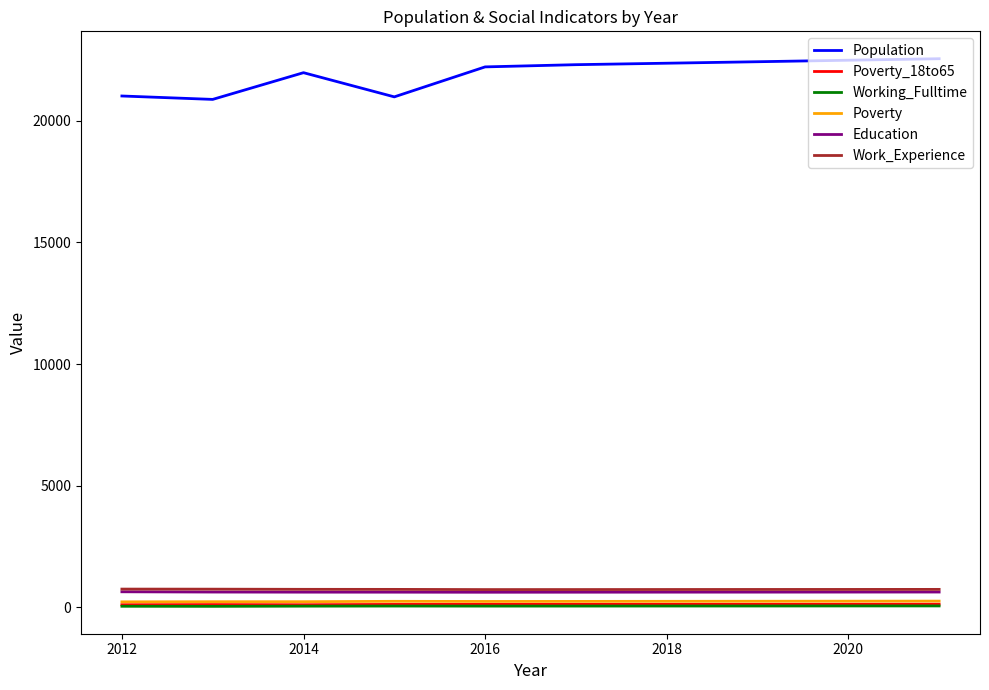

In Education, how many points are lower than both neighbors (excluding endpoints)?

1